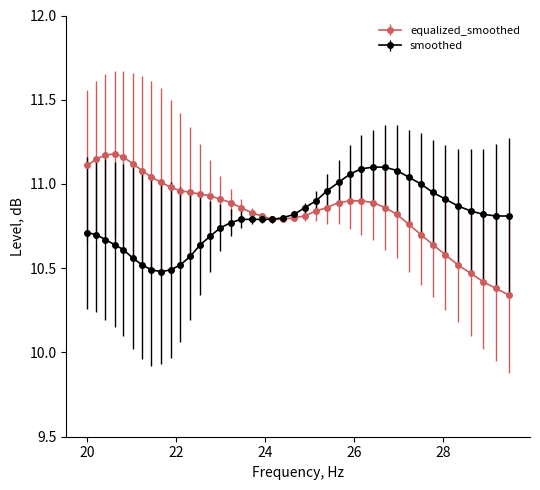

What are all the series names shown in the legend?

equalized_smoothed, smoothed